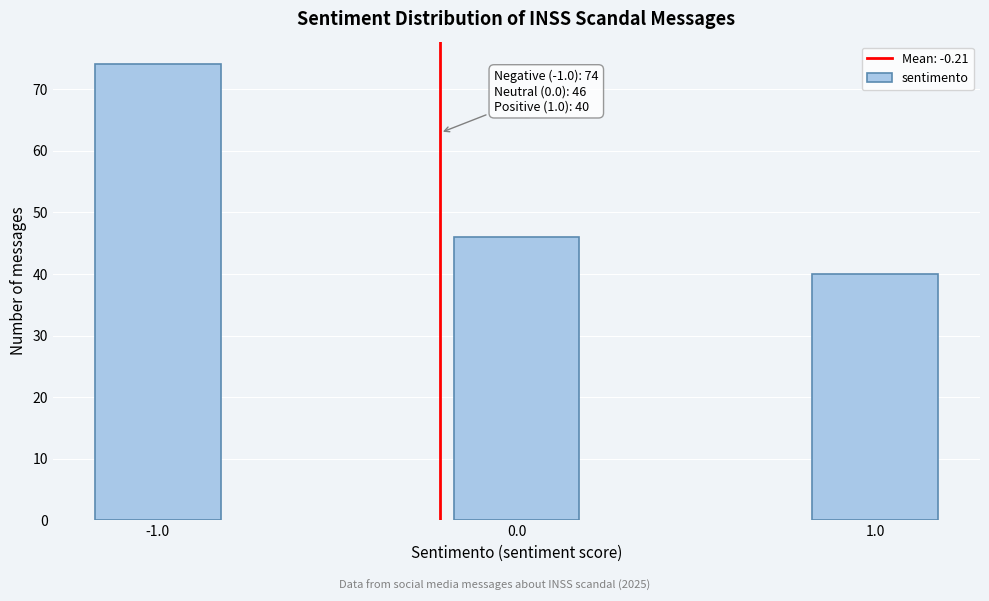

Reading left to right, transcribe all the data shown in this chart.

74	46	40